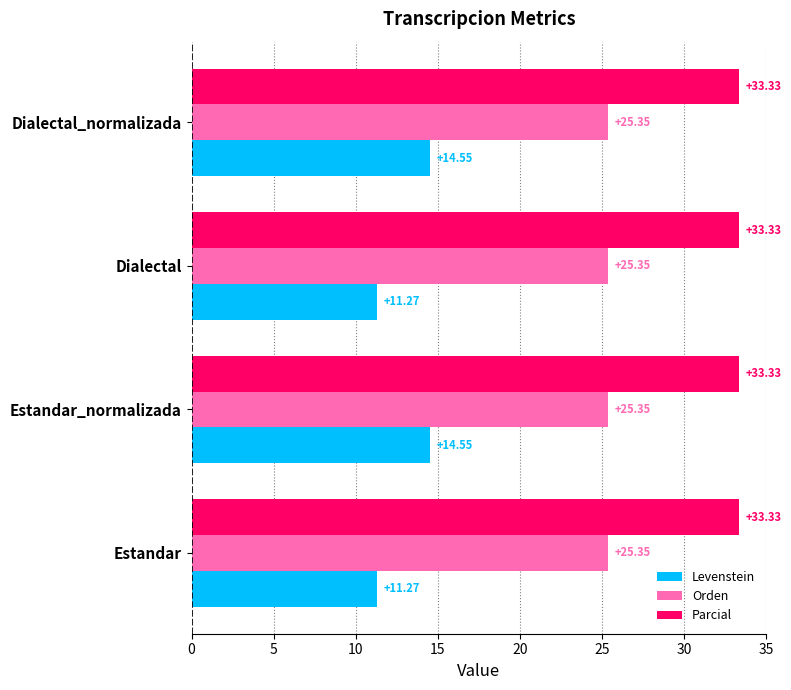

What is the difference between the second highest and minimum values in the Levenstein series?

3.3